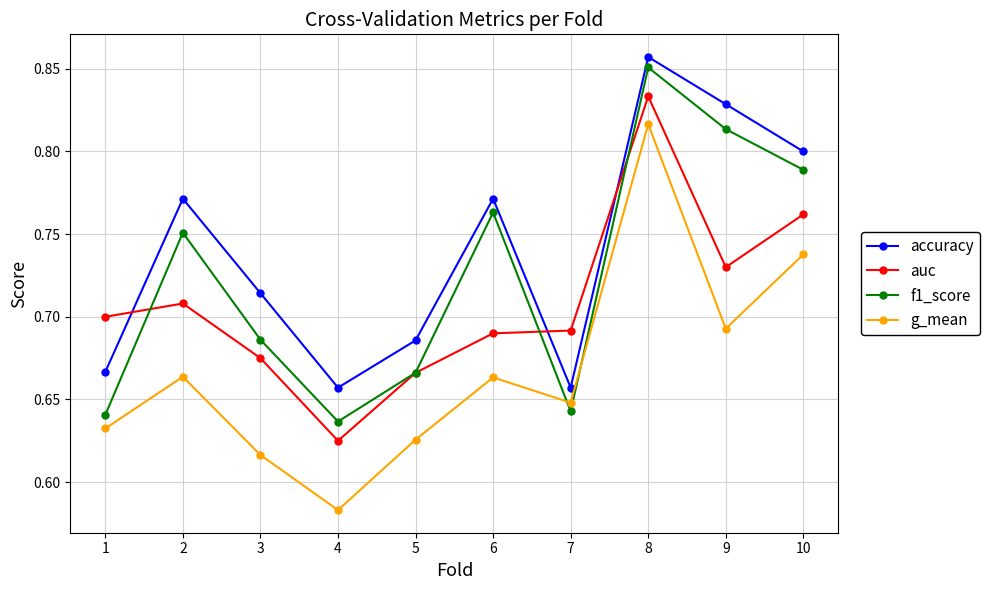

What is the sum of the f1_score values at 6 and 4?

1.4